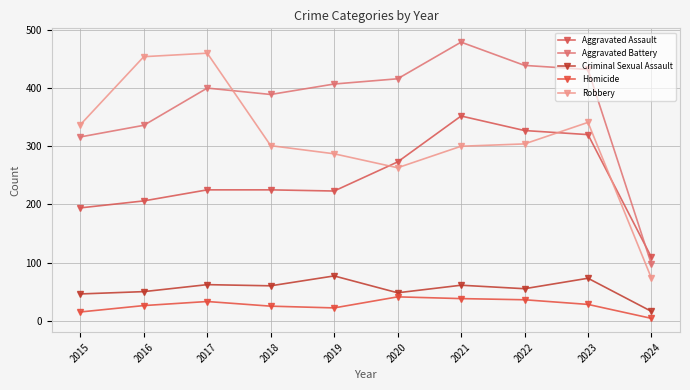

What is the difference between the Aggravated Battery values at 2023 and 2017?

32